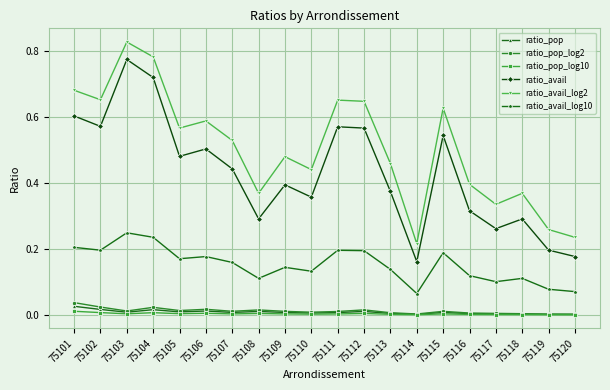

The value of ratio_pop_log2 at 75103 is 0.0. True or false?

True